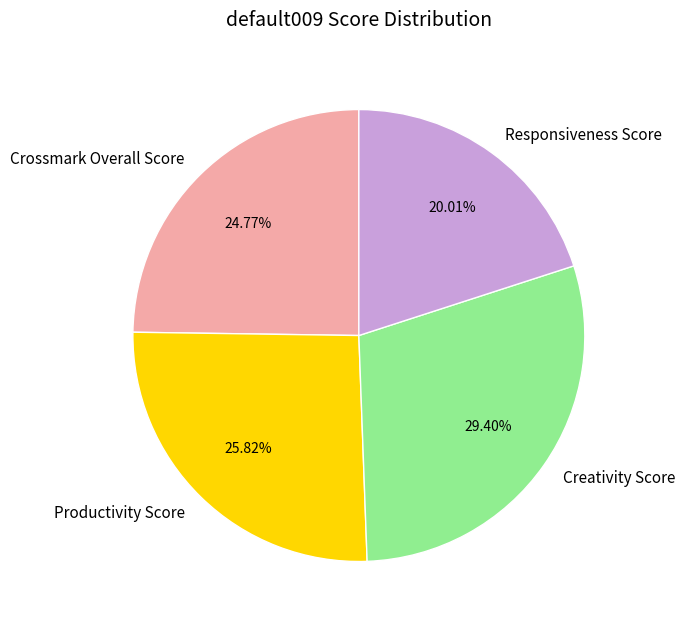

What portion of the pie excludes Creativity Score?

70.6%